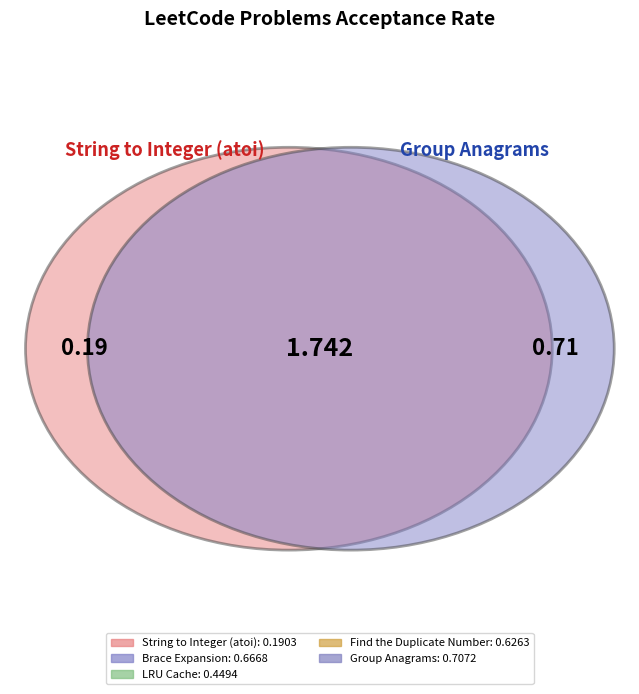

How many segments does this pie chart have?

5